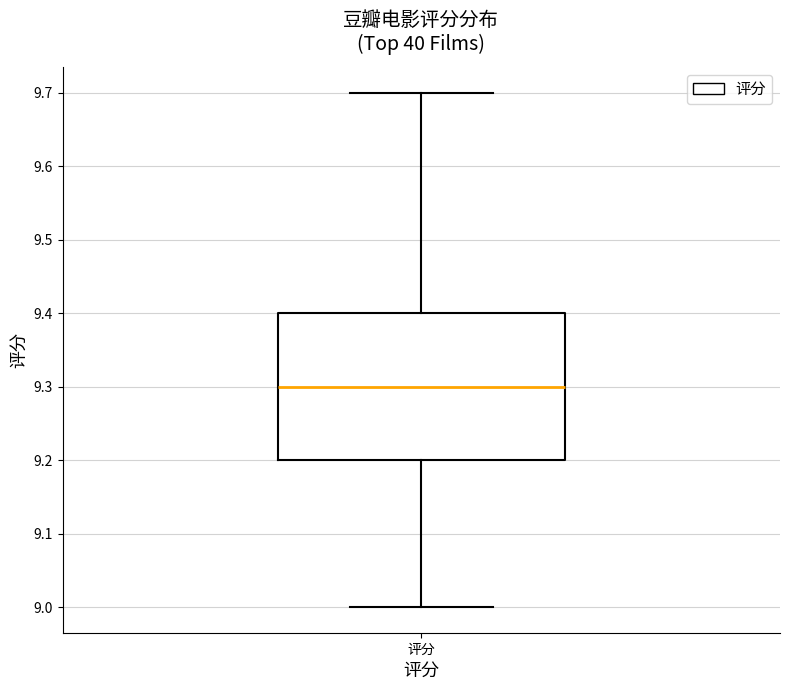

Transcribe this box plot: give where the median line is, the range the box spans, and where the two whiskers end, as read against the y-axis. The values are not printed on the chart, so give them approximately, as read against the axis.

median 9.3, box 9.2 to 9.4, whiskers 9.0 to 9.7